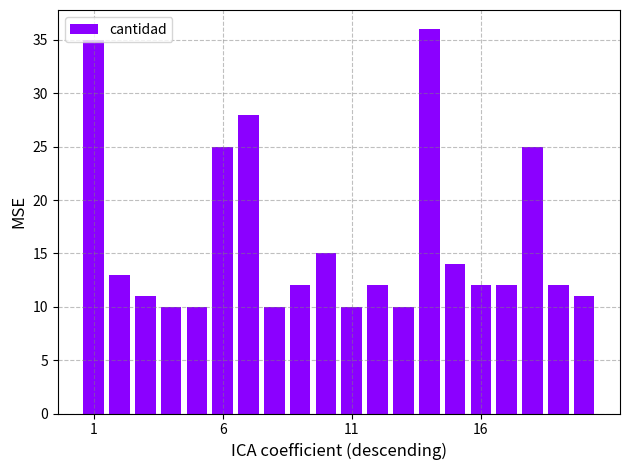

What is the average value?

16